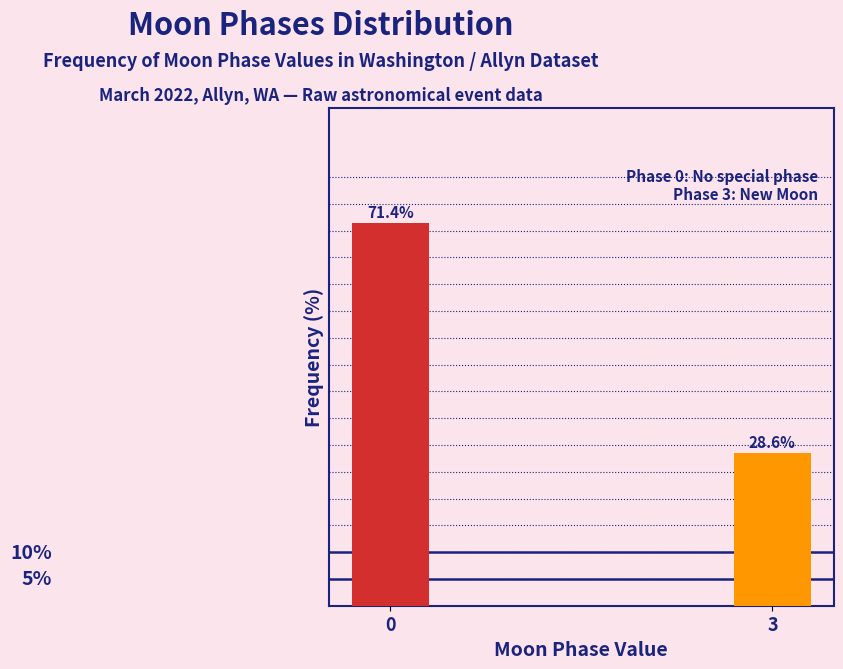

Rank the categories by value from highest to lowest.

0, 3